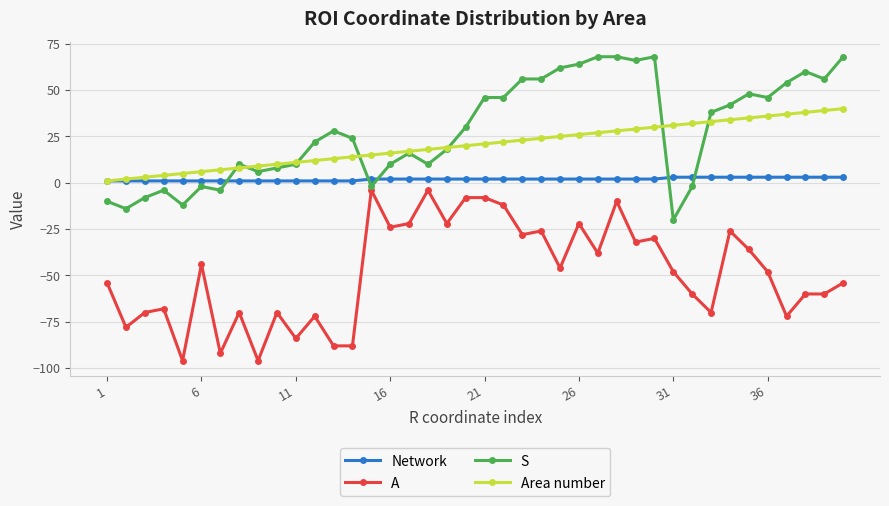

Which series has the largest total across all categories?

S